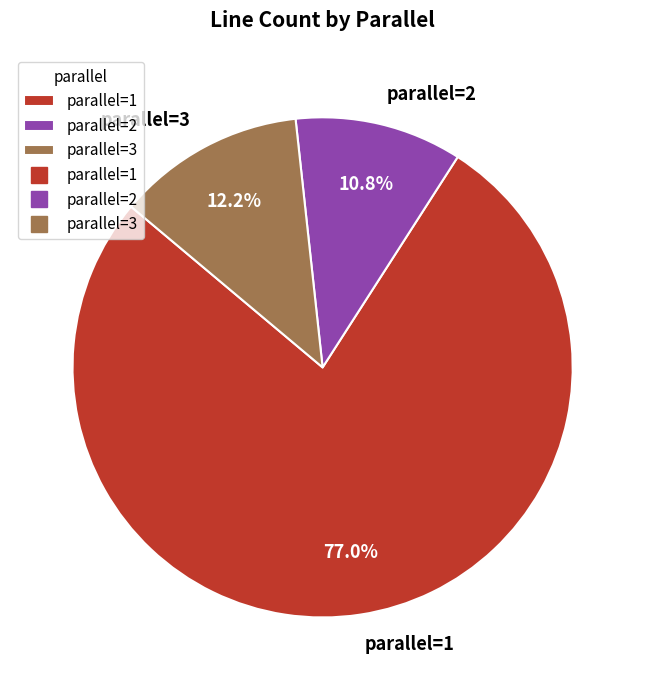

To the nearest percent, what percentage of the pie is parallel=3?

12%